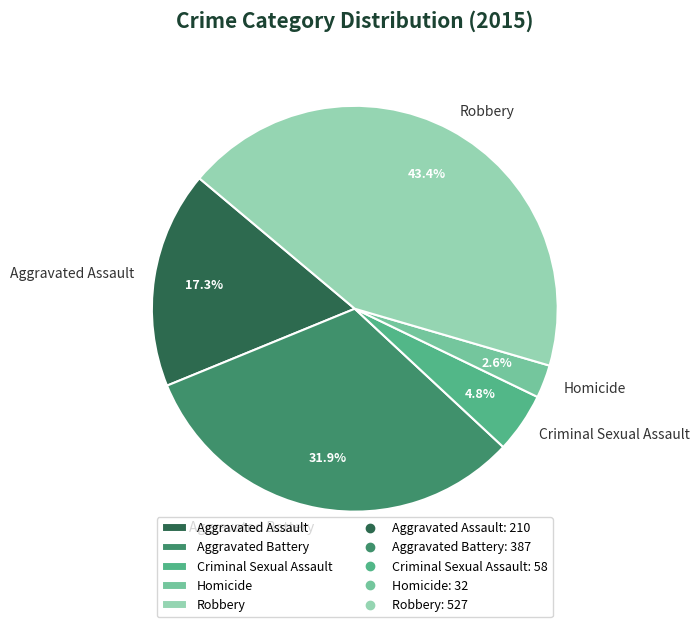

What is the largest slice in the pie chart?

Robbery